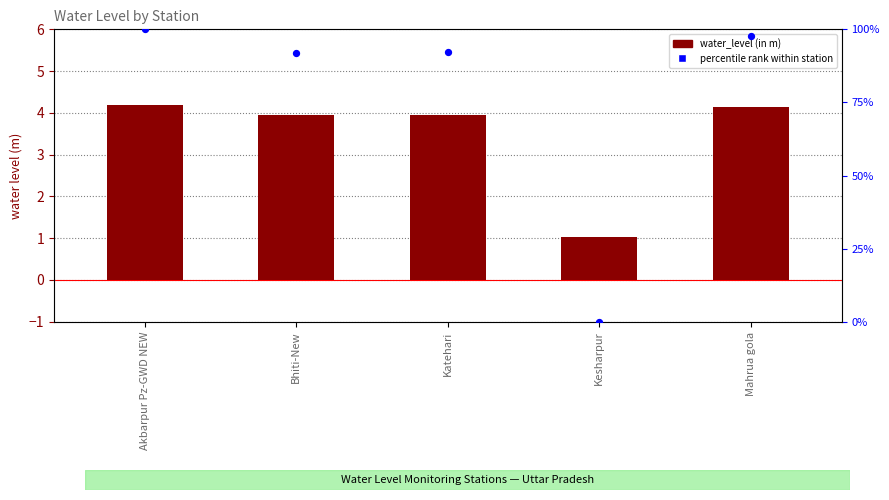

Which series has the largest Y range (max minus min)?

percentile rank within station